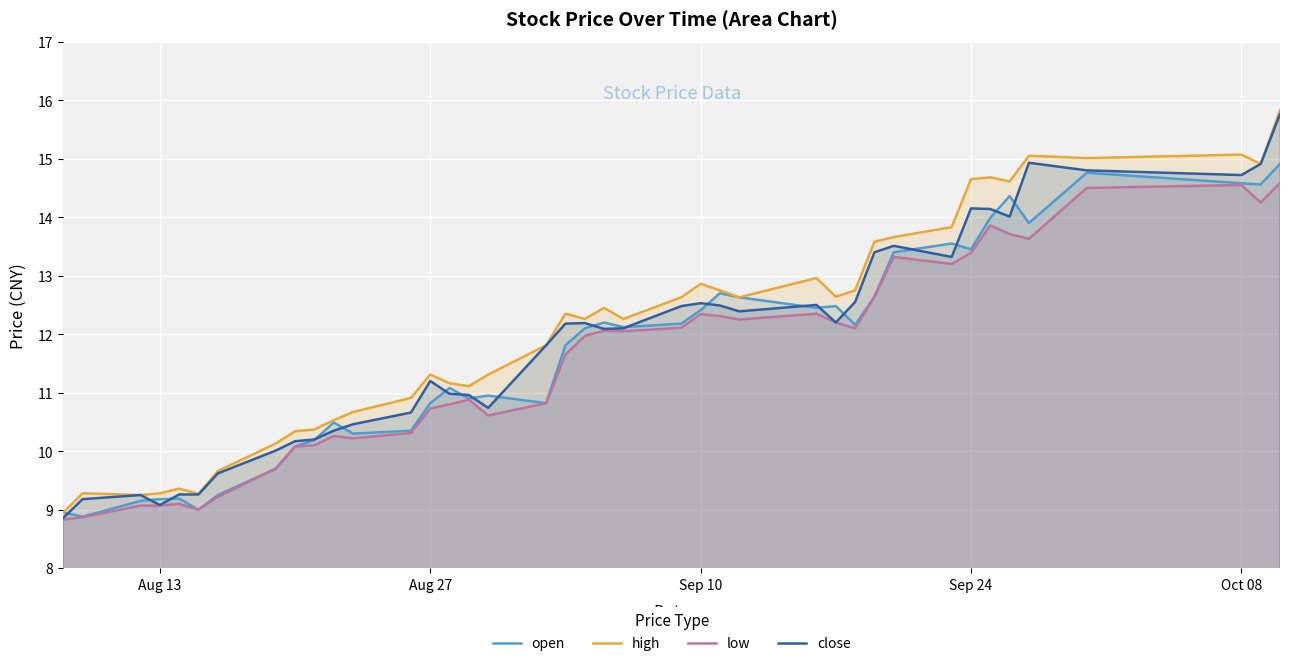

How many values in the high series are below 12?

18